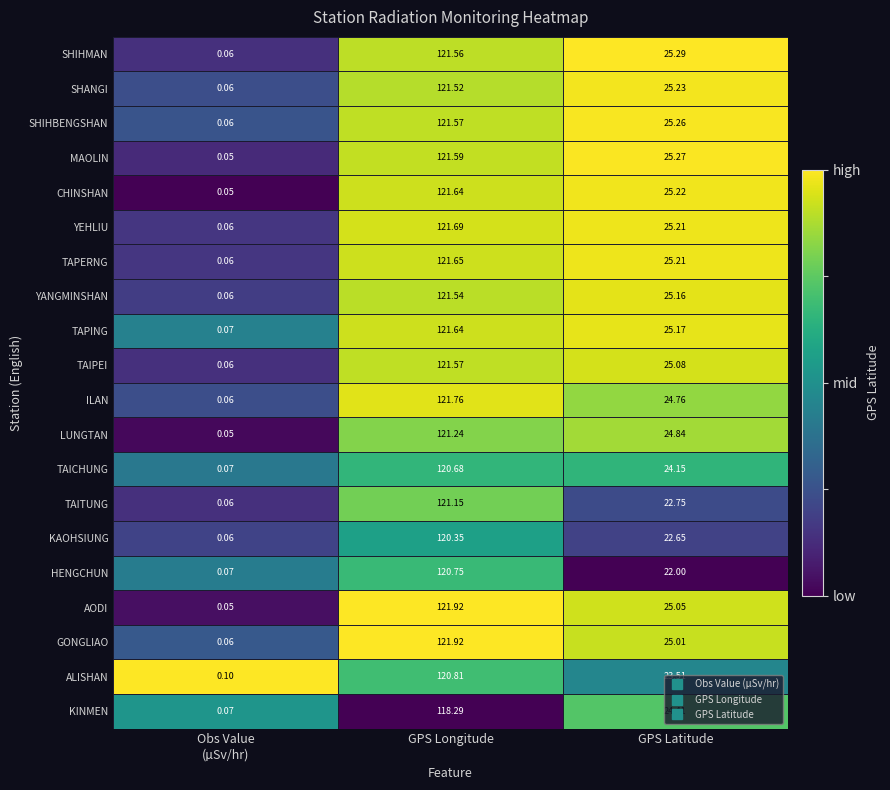

Which series has the widest spread of values?

AODI